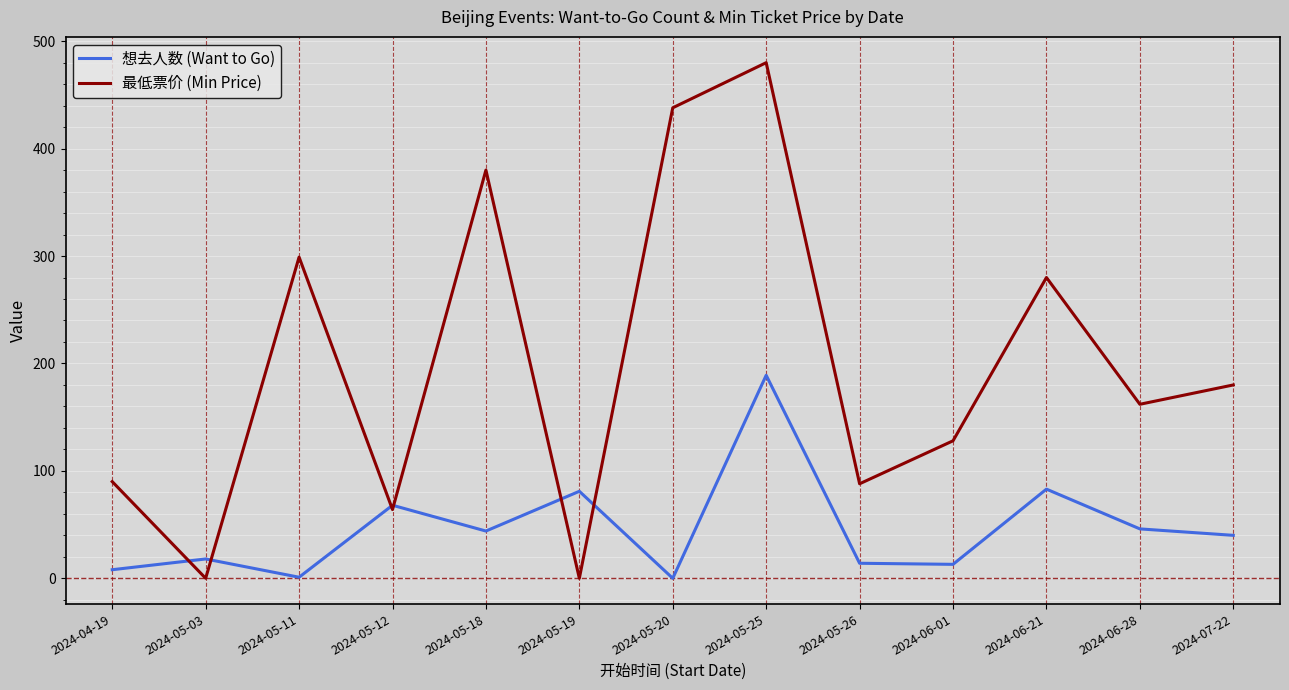

Between which two adjacent categories do 最低票价 (Min Price) and 想去人数 (Want to Go) first intersect?

2024-04-19 and 2024-05-03